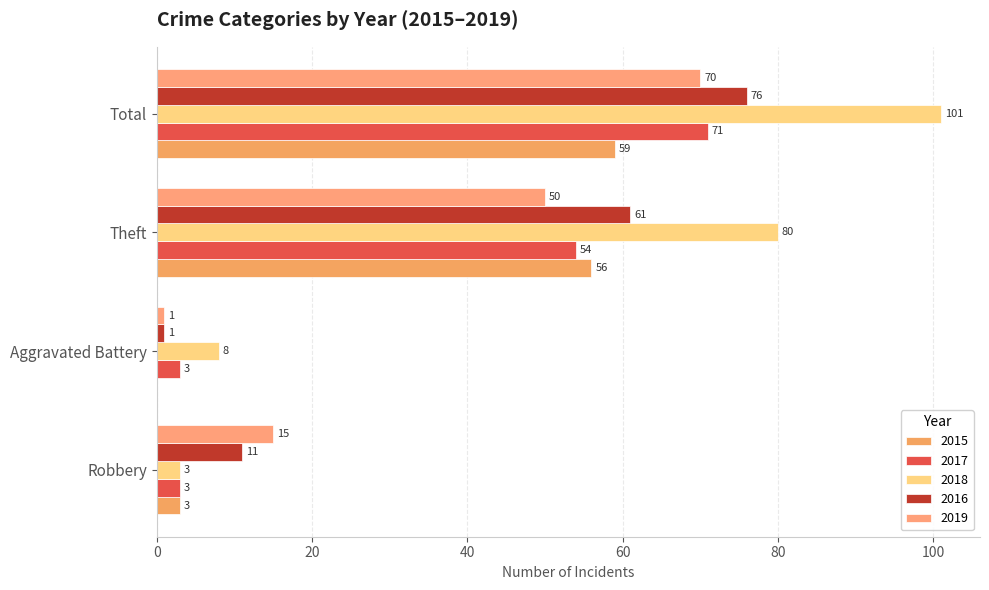

Where is 2015 nearest to the value 29?

Robbery